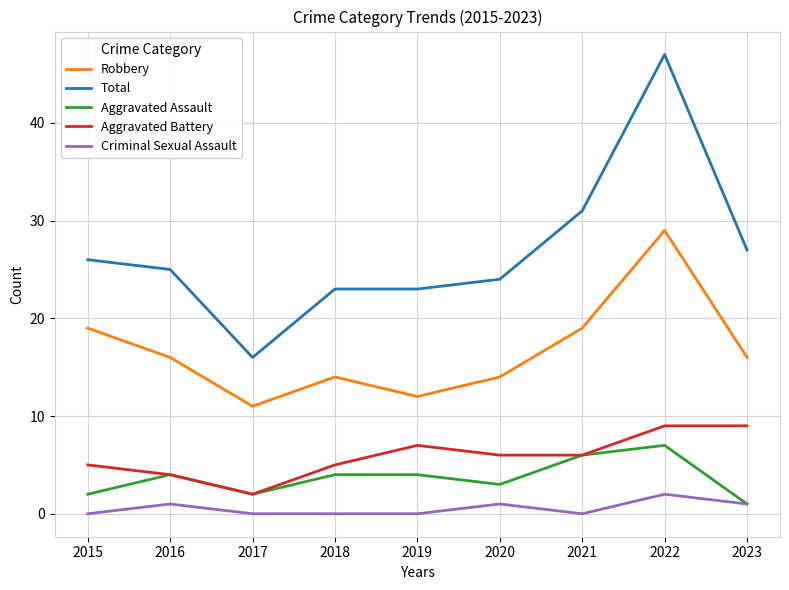

What is the difference between the highest and lowest values at 2015?

26